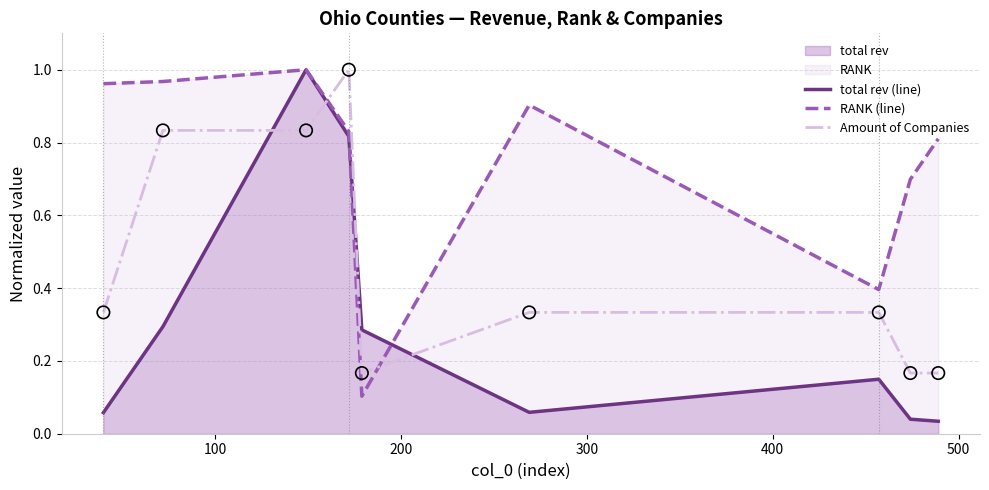

Which series ends up on top after the final intersection of total rev (line) and Amount of Companies?

Amount of Companies